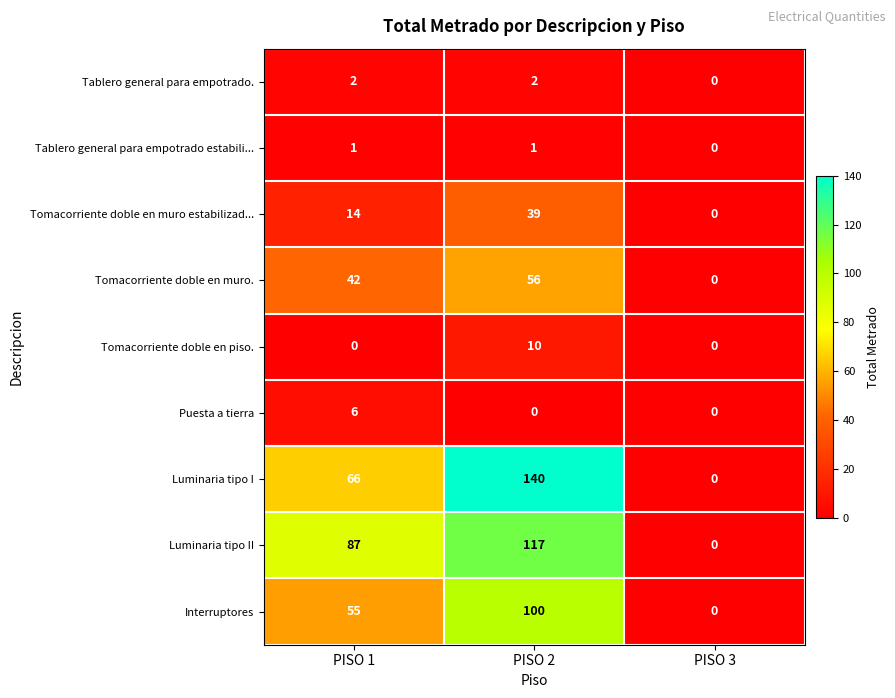

True or false: Luminaria tipo II has a value of 117 at PISO 2.

True